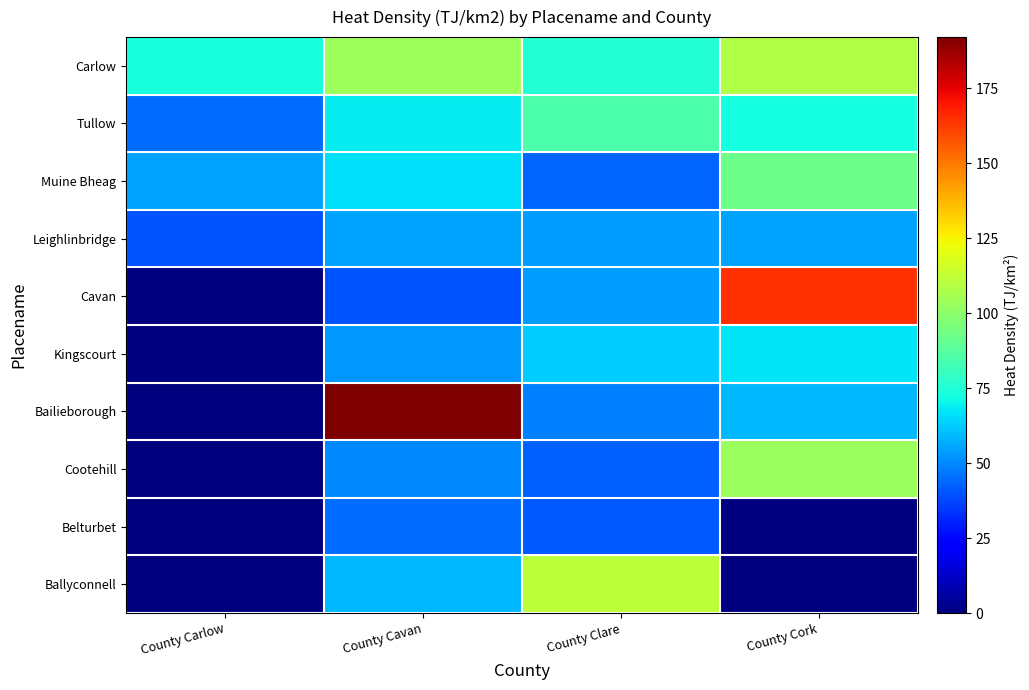

Which series changed the most between County Carlow and County Clare?

Ballyconnell